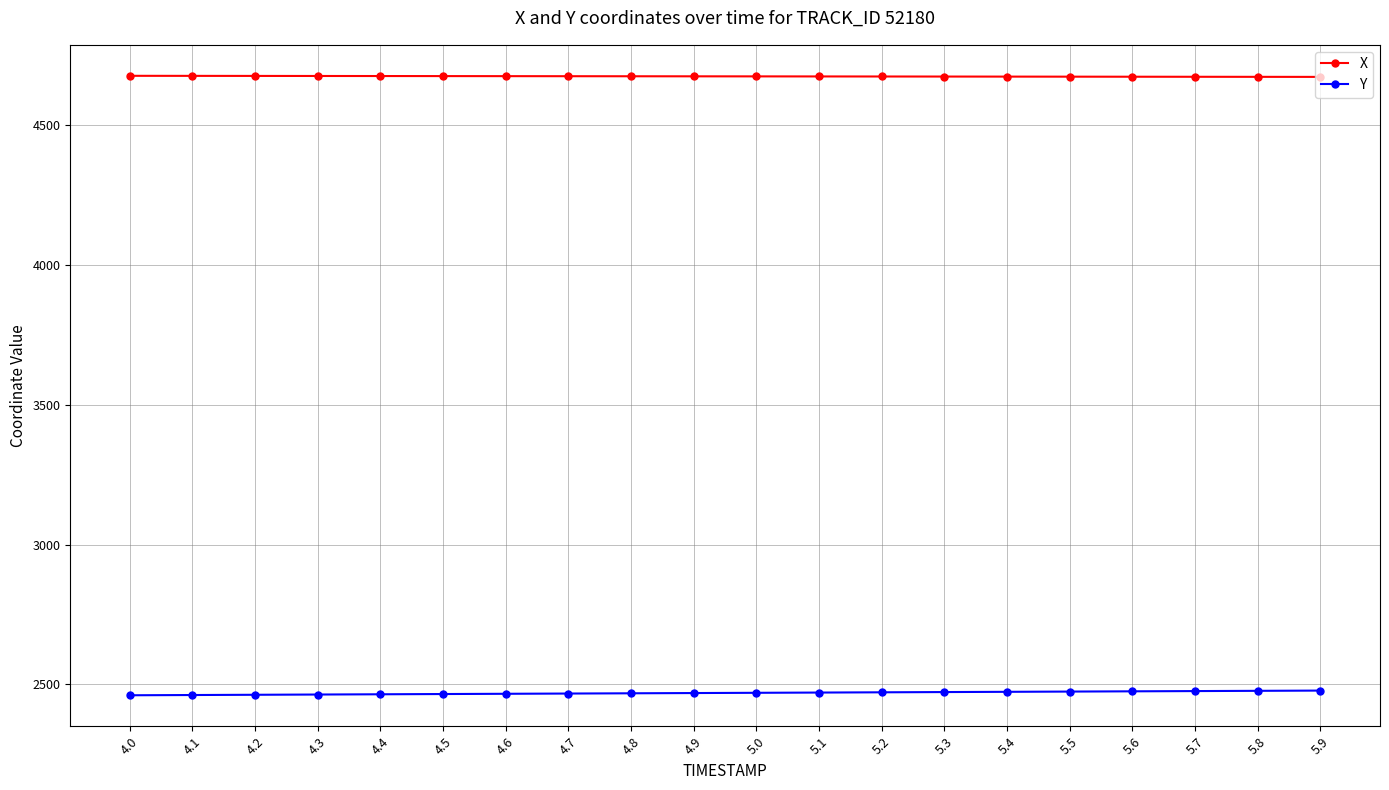

What is the maximum value for X?

4677.6